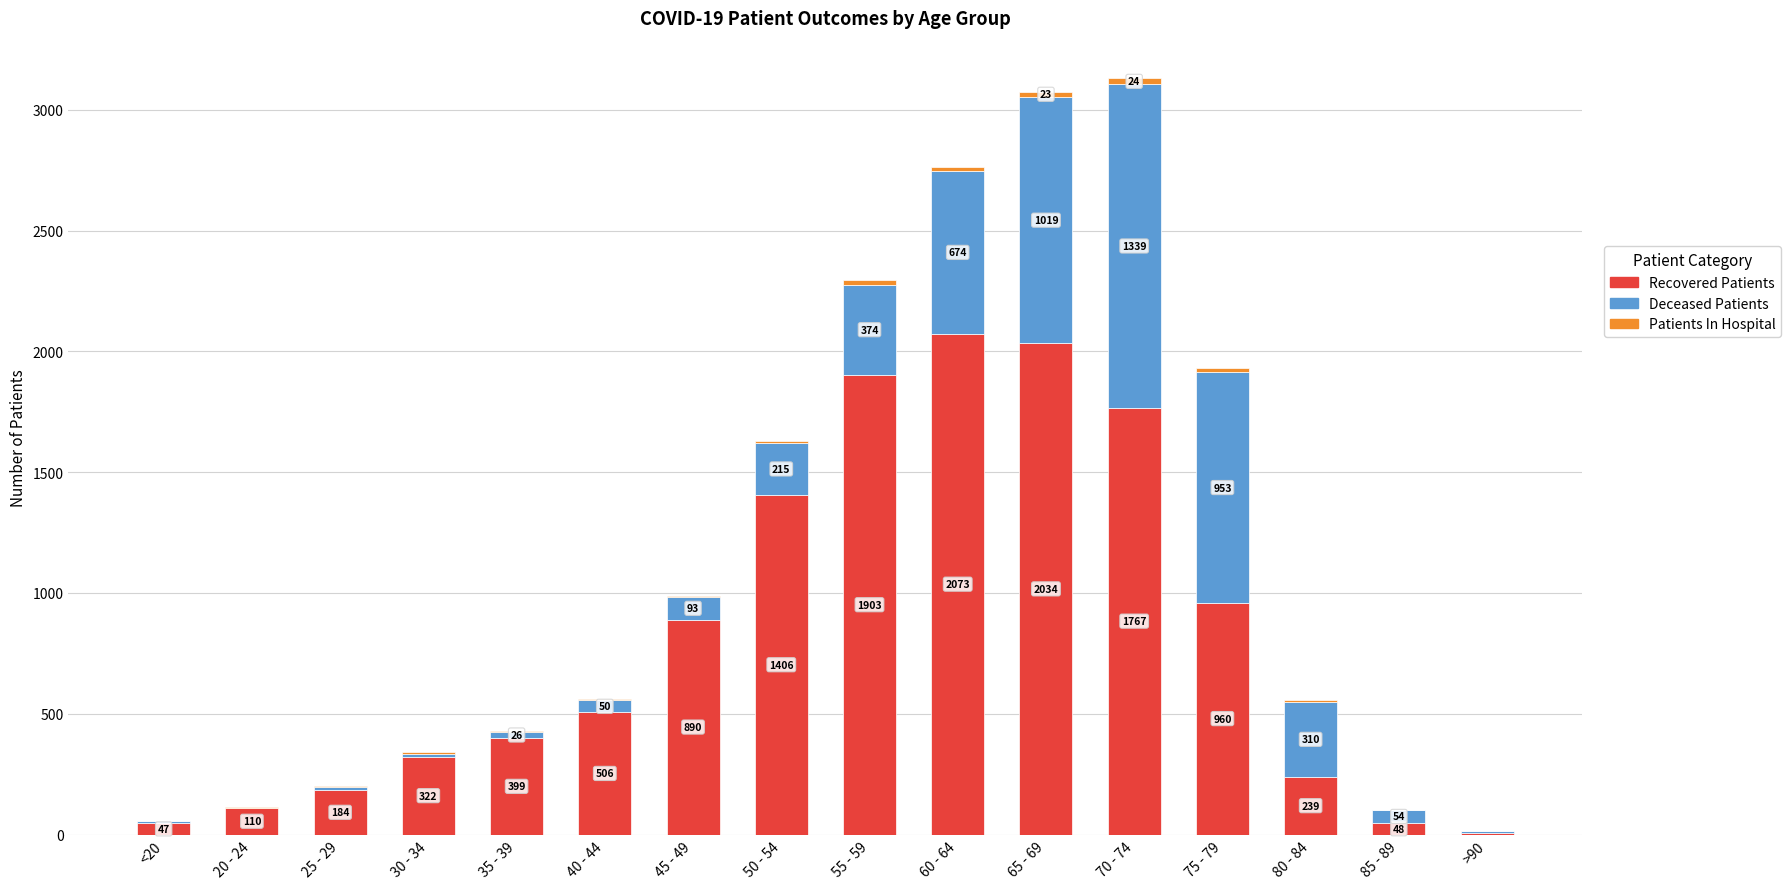

Which category has the highest value in the Recovered Patients series?

60 - 64